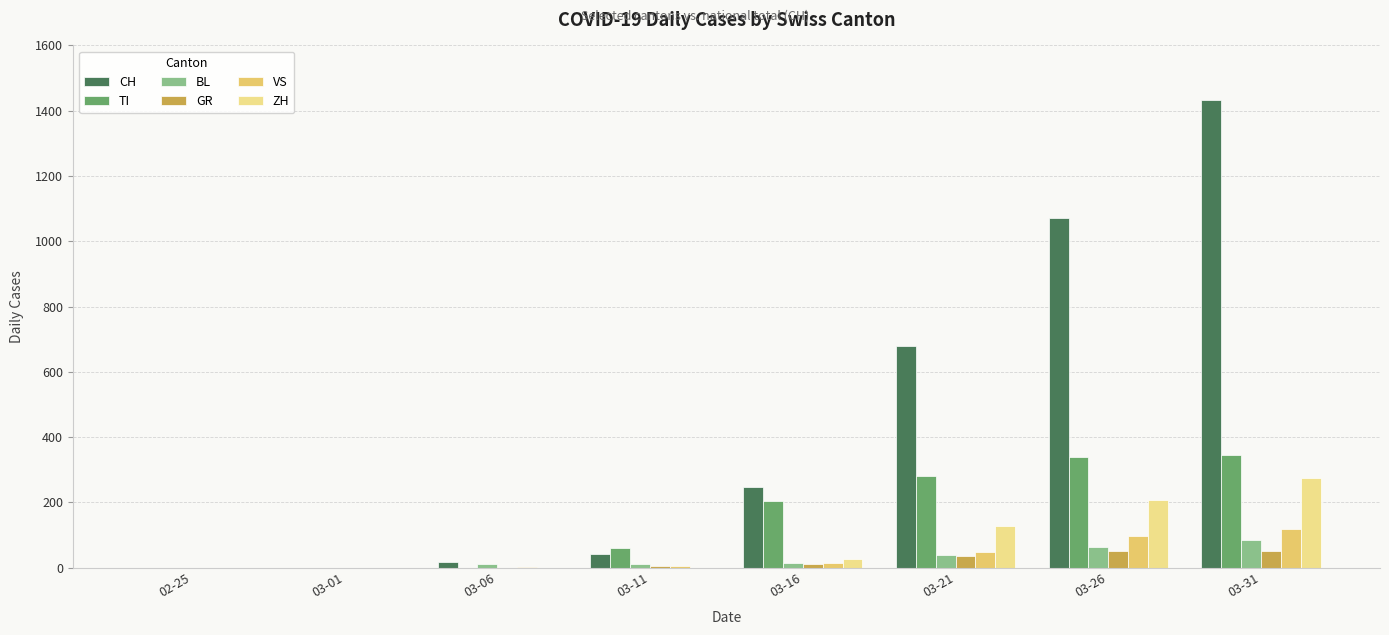

Which series has the largest total across all categories?

CH